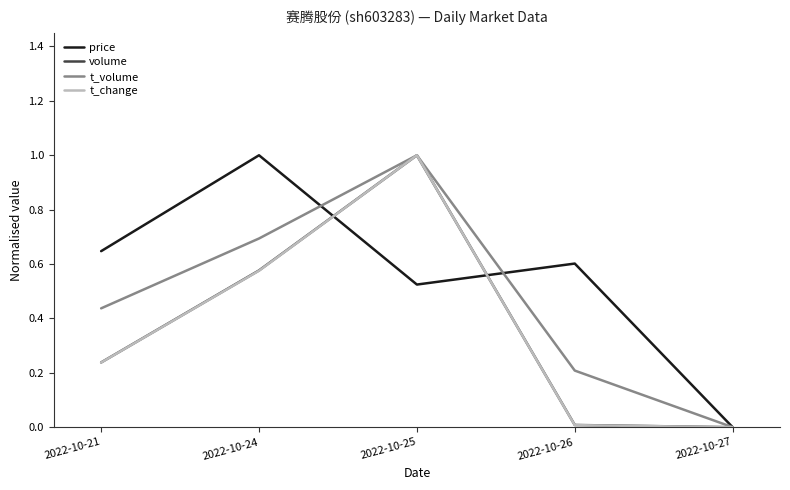

How many positive values does the t_volume series have?

4